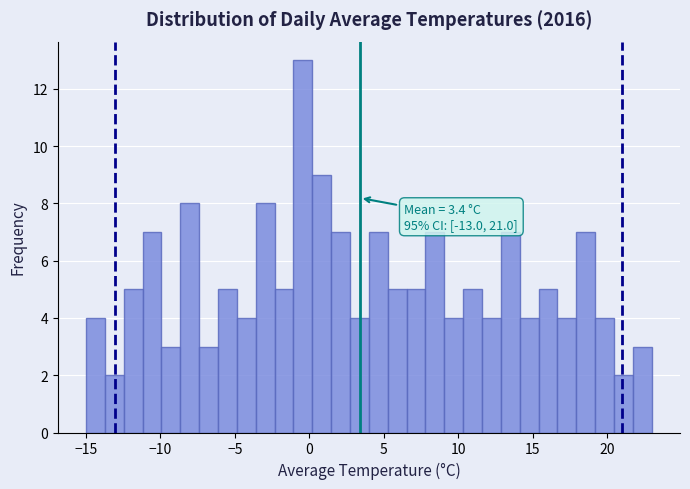

Around what value on the x-axis is the tallest bar? Give the approximate position of its centre, as read against the axis.

-0.5